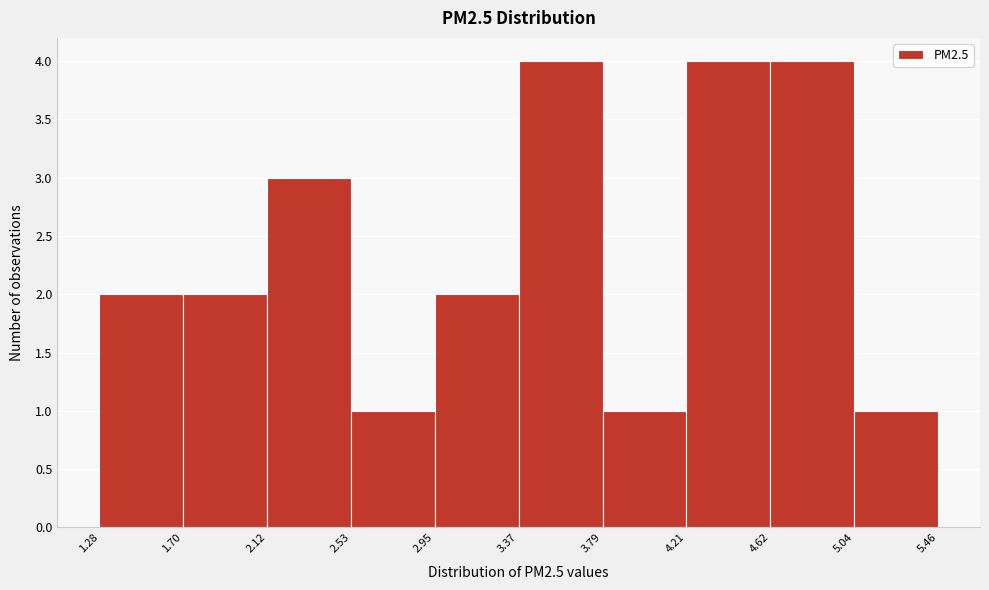

What is the height of the bar covering 4.21 to 4.62 on the x-axis? The values are not printed on the chart, so give them approximately, as read against the axis.

4